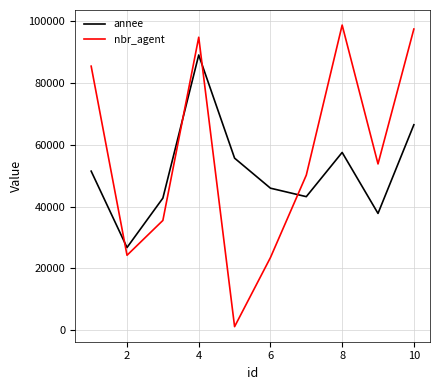

Which series has the widest spread of values?

nbr_agent